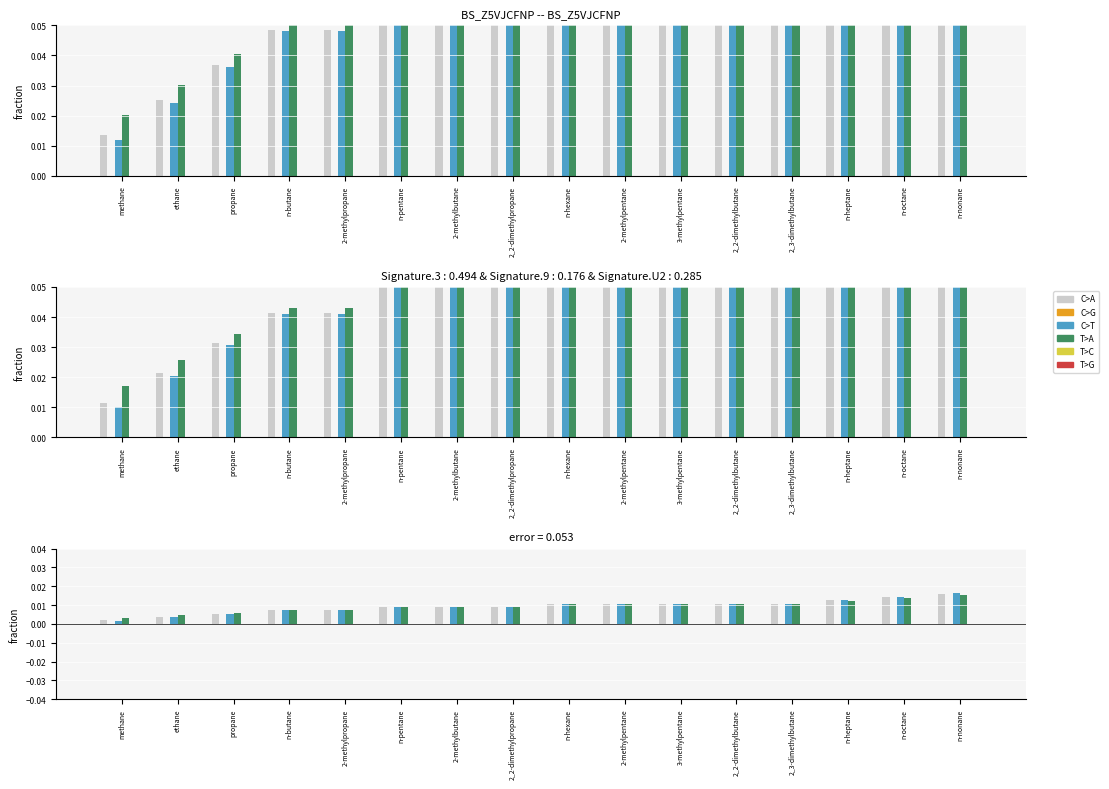

True or false: T>A has a value of 0.0 at ethane.

False